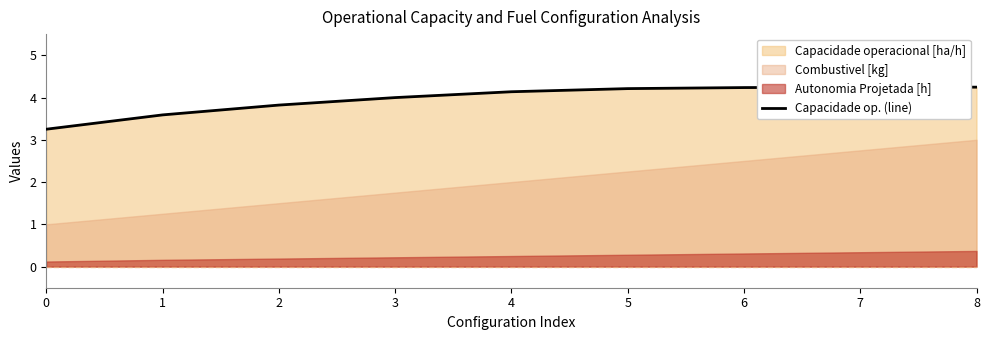

What is the change in value from 2 to 5?

+0.4